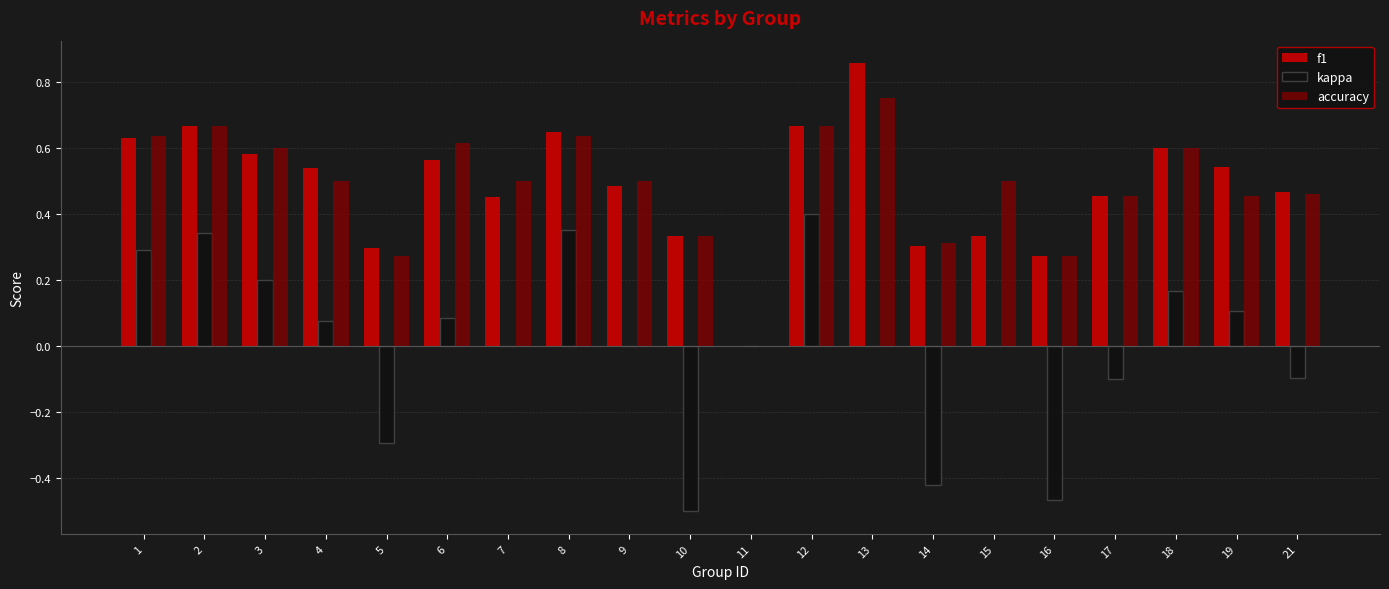

At which category is the sum across all series the highest?

12